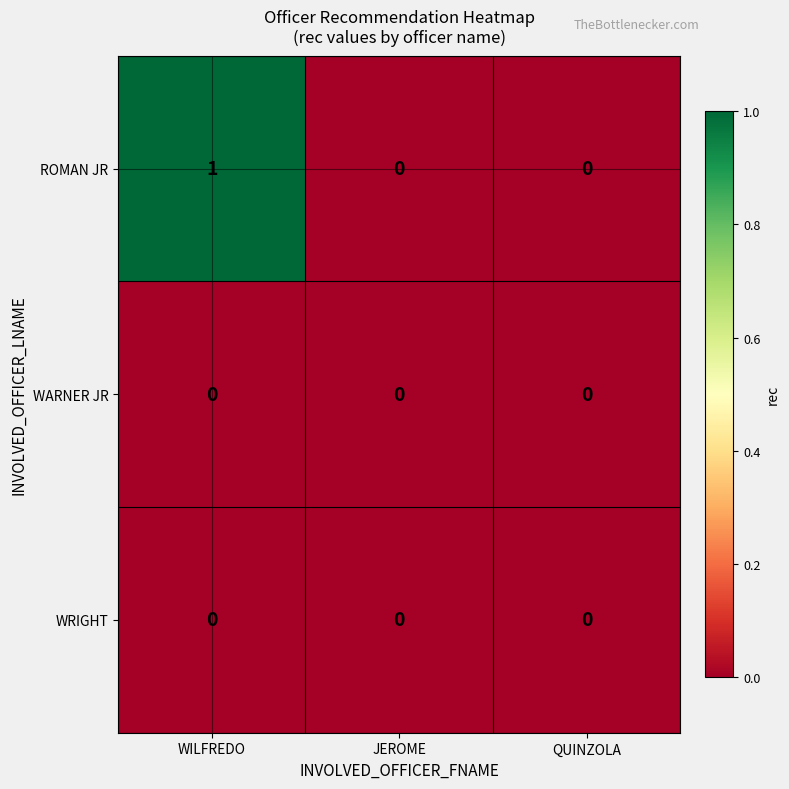

Which series changed the most between WILFREDO and JEROME?

ROMAN JR